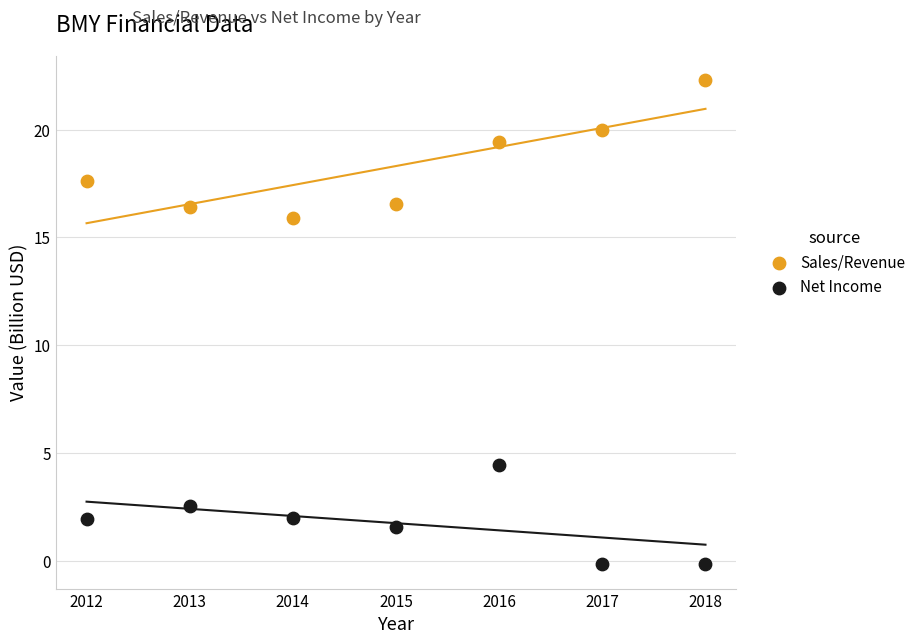

What are all the series names shown in the legend?

Sales/Revenue, Net Income